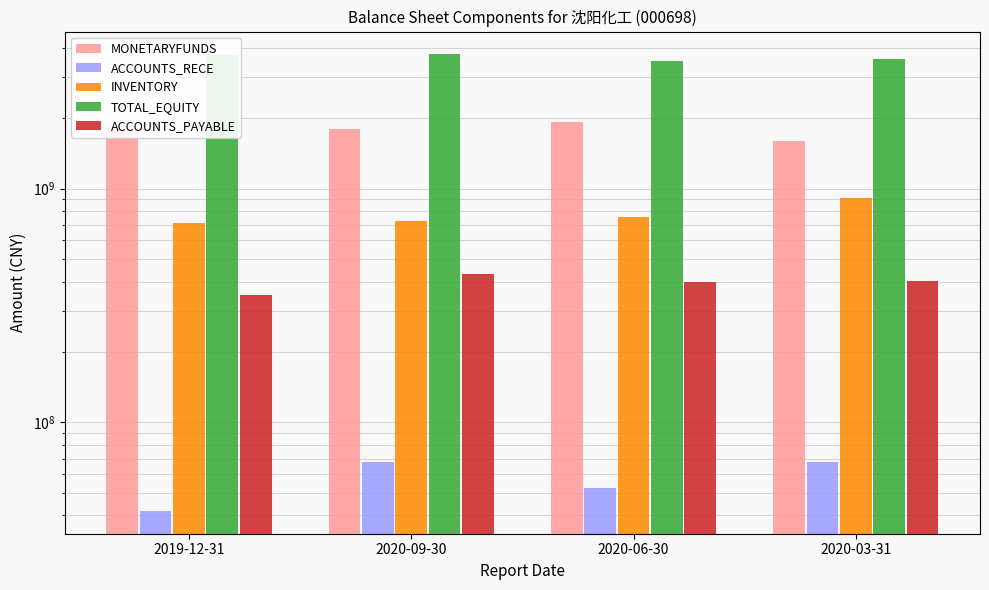

The MONETARYFUNDS series shows 1109382189.7 at 2020-09-30. True or false?

False